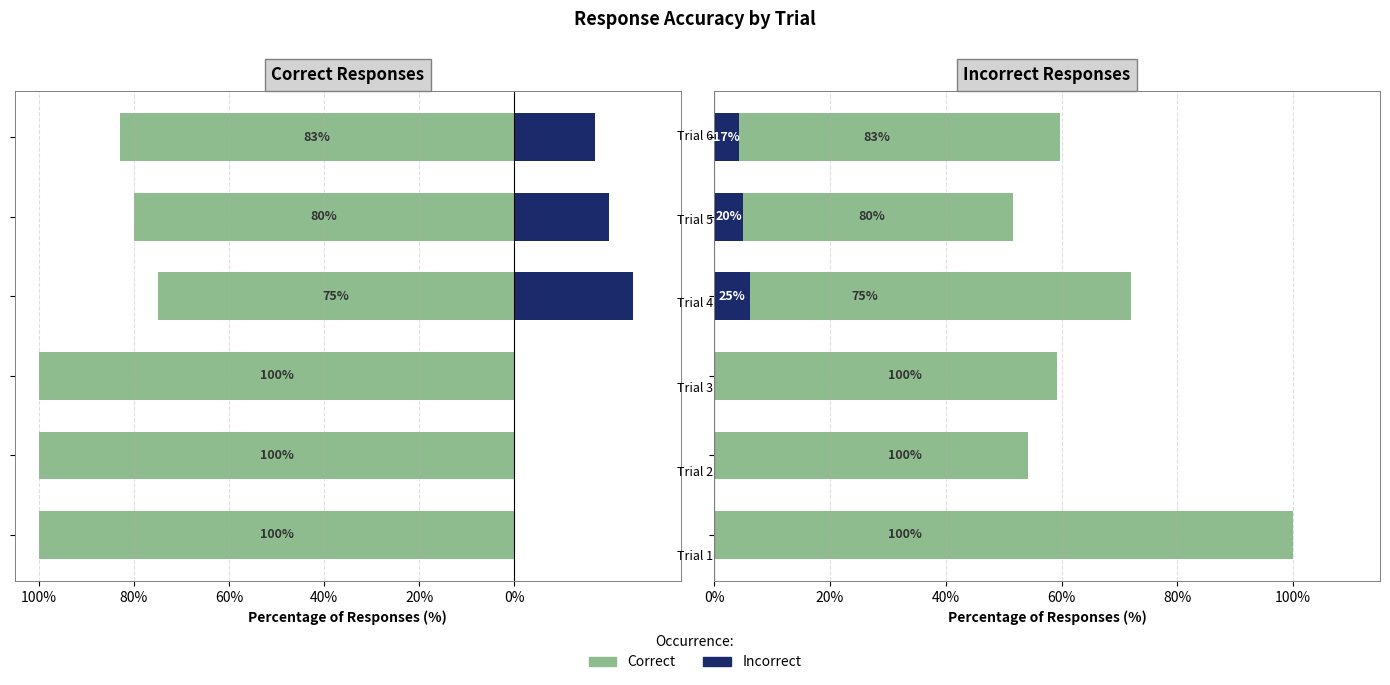

What is the difference between the maximum and minimum values in the Incorrect series?

25.0